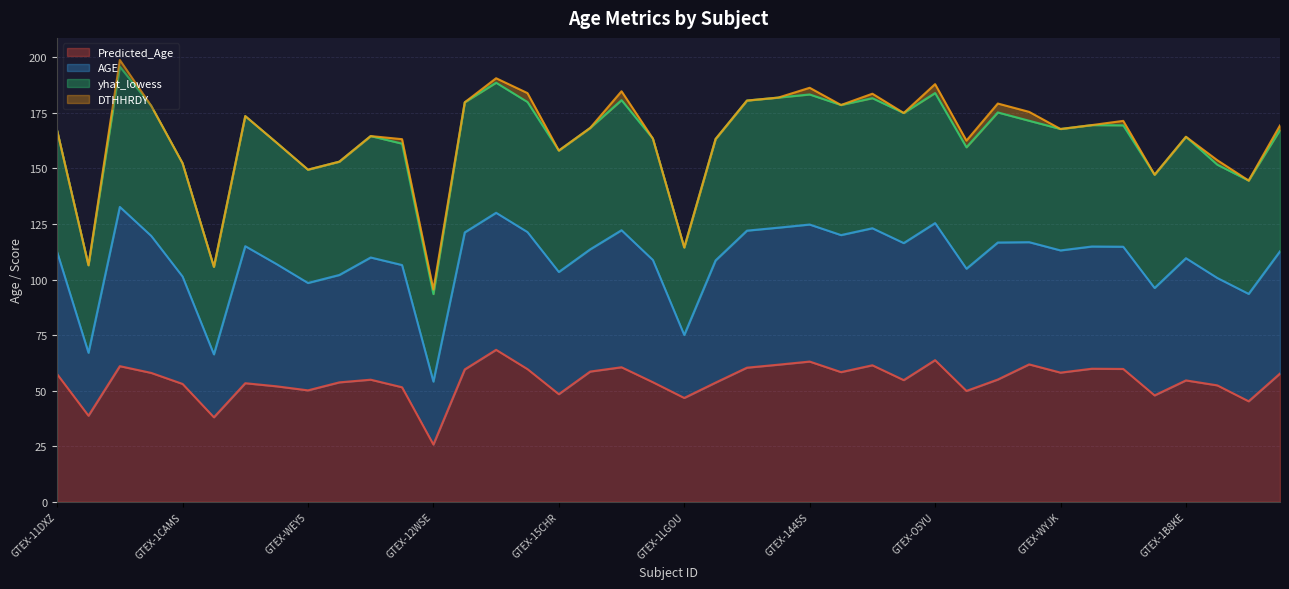

The value of AGE at GTEX-QEL4 is 58.9. True or false?

False